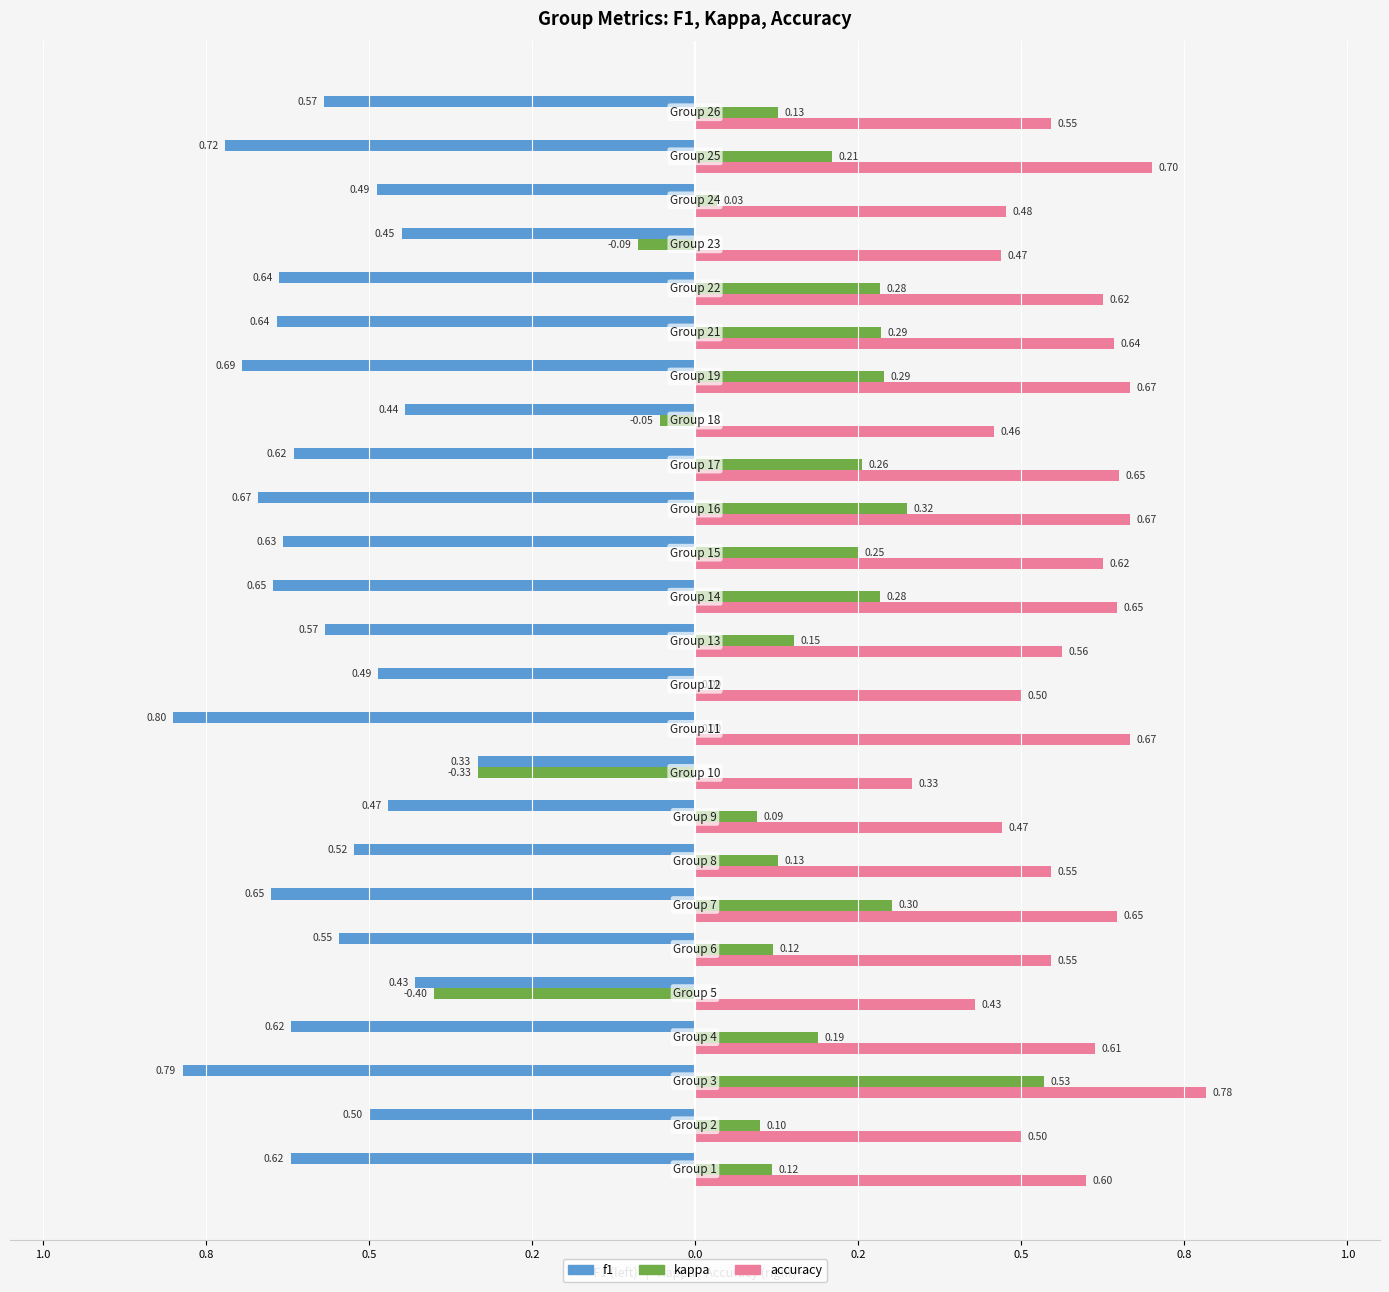

What are all the series names shown in the legend?

f1, kappa, accuracy